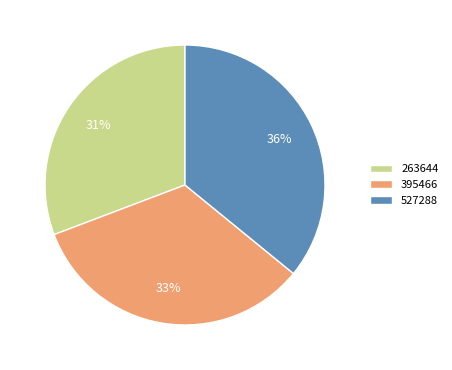

To the nearest percent, what is the average slice percentage?

33%